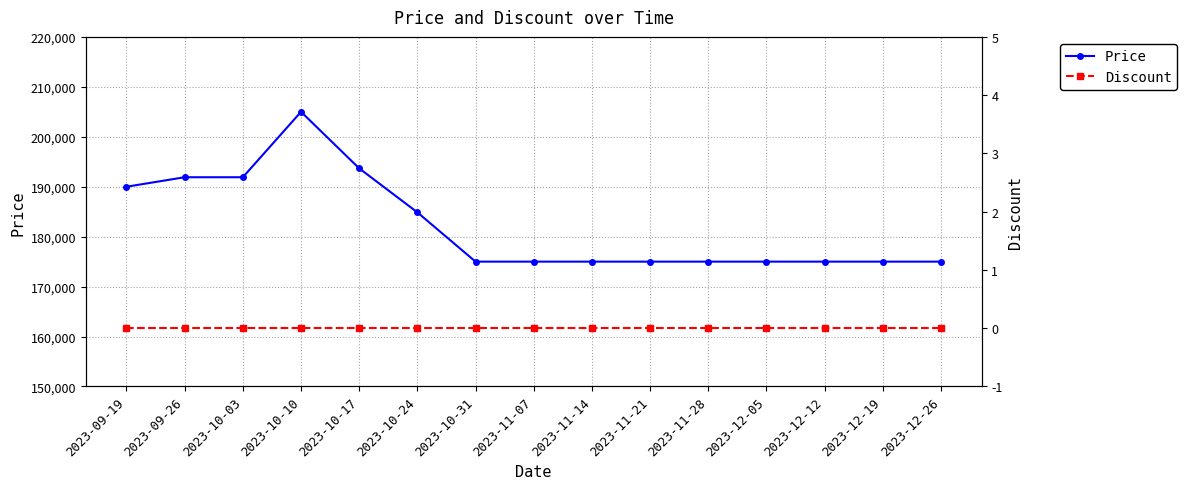

At 2023-10-17, list the series in order from smallest to largest.

Discount, Price